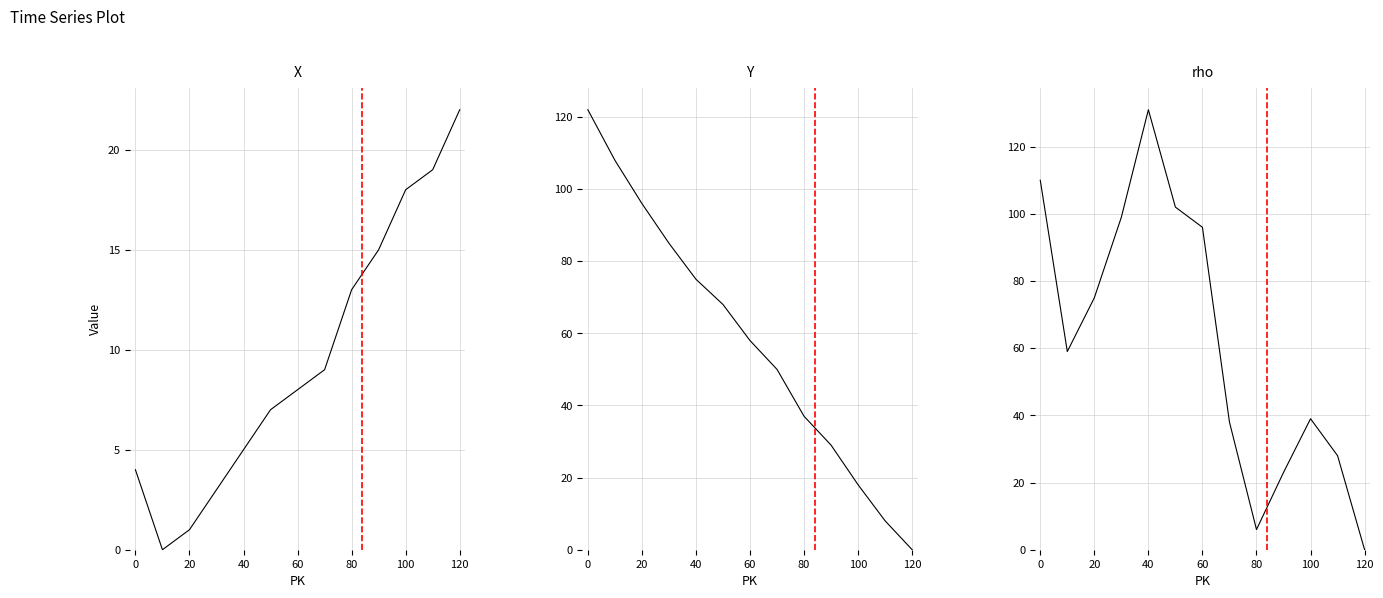

Reading left to right, list all the values displayed in this chart.

X: 4	0	1	3	5	7	8	9	13	15	18	19	22
Y: 122	108	96	85	75	68	58	50	37	29	18	8	0
rho: 110	59	75	99	131	102	96	38	6	23	39	28	0